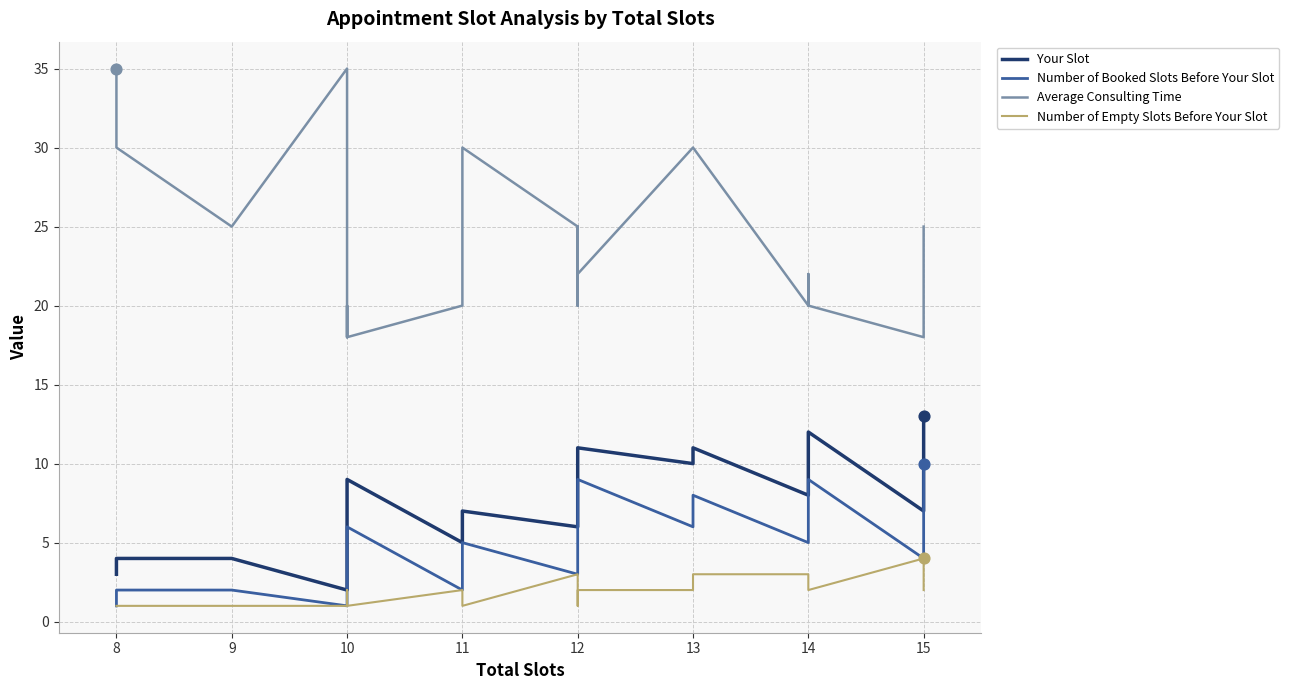

Which series contains the highest Y value?

Average Consulting Time